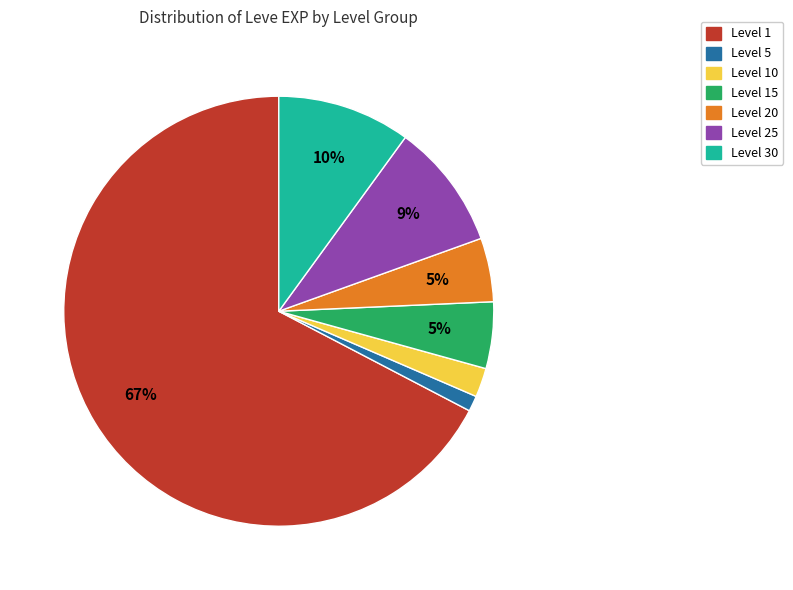

Is there a majority slice in this chart?

Yes